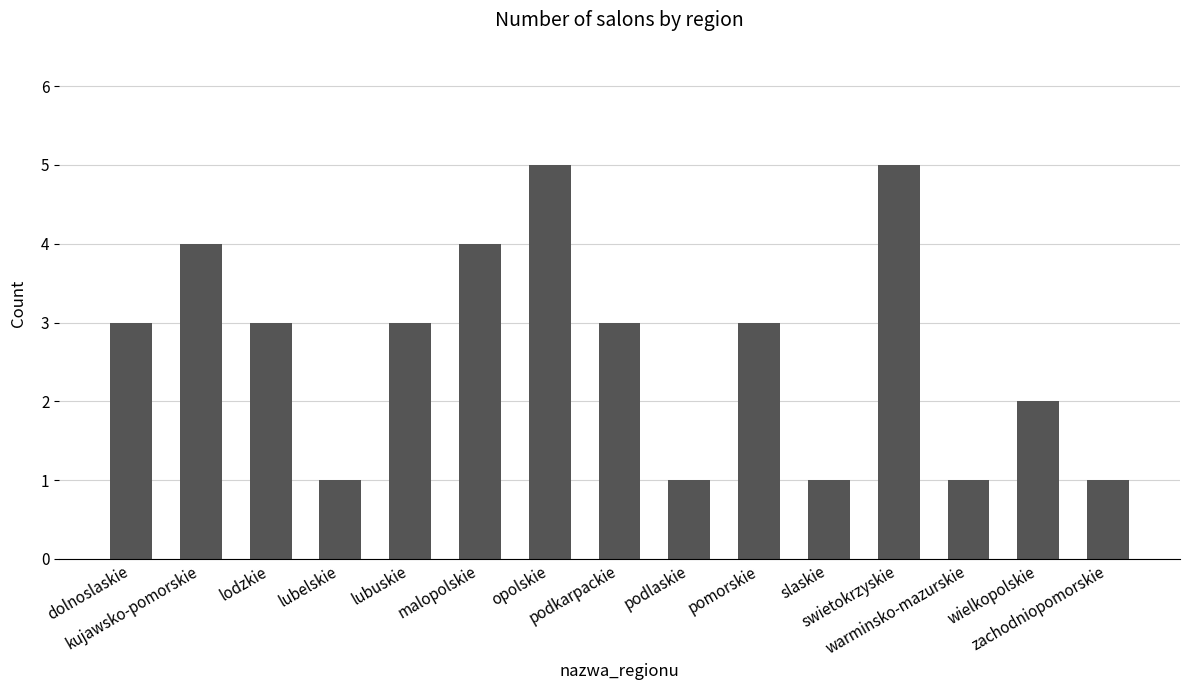

Read the value at wielkopolskie.

2